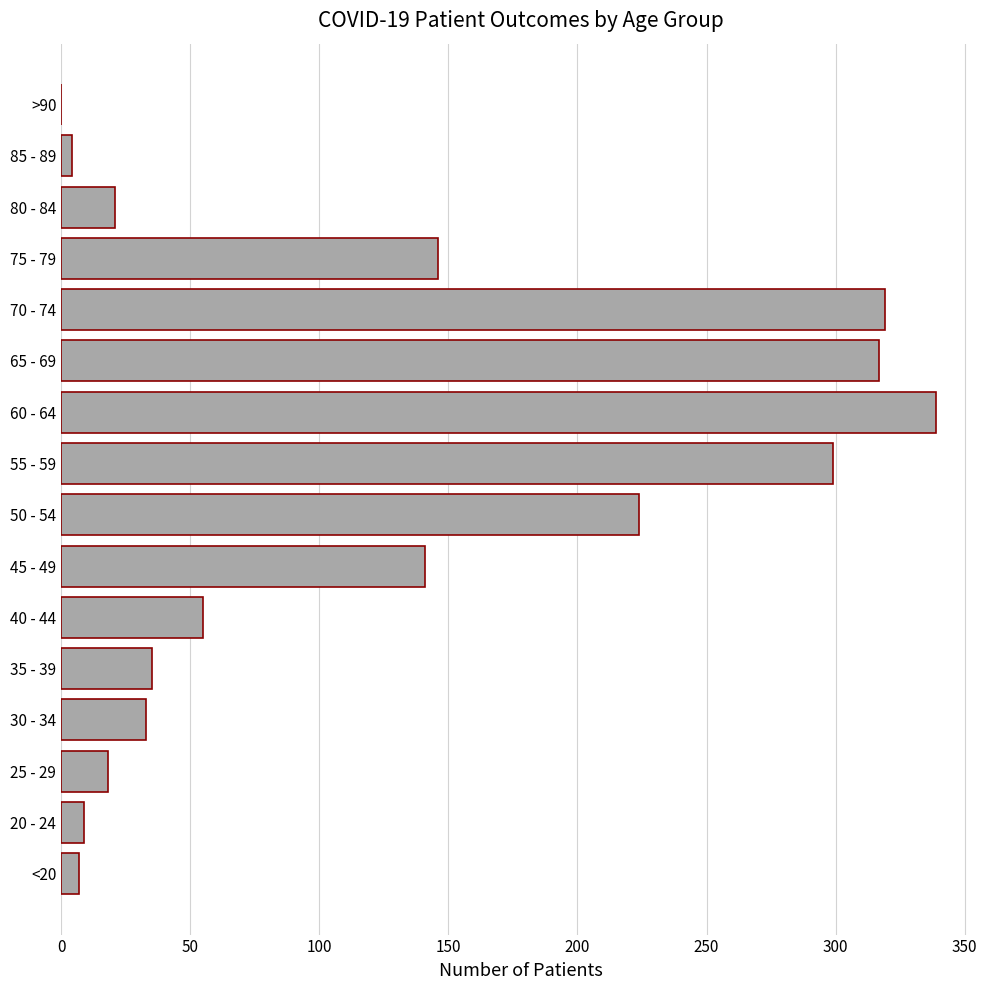

Is it true that the value at 60 - 64 is 518?

False